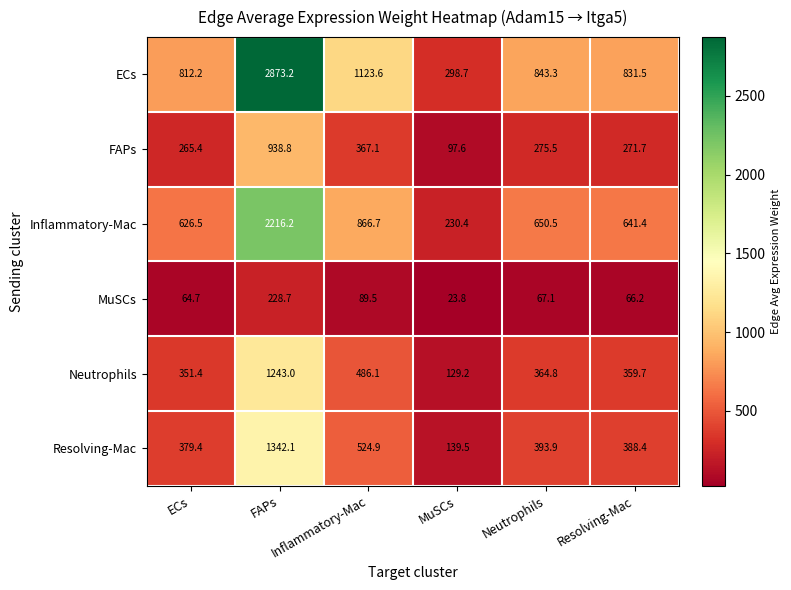

What is the total value across all series at FAPs?

8842.0